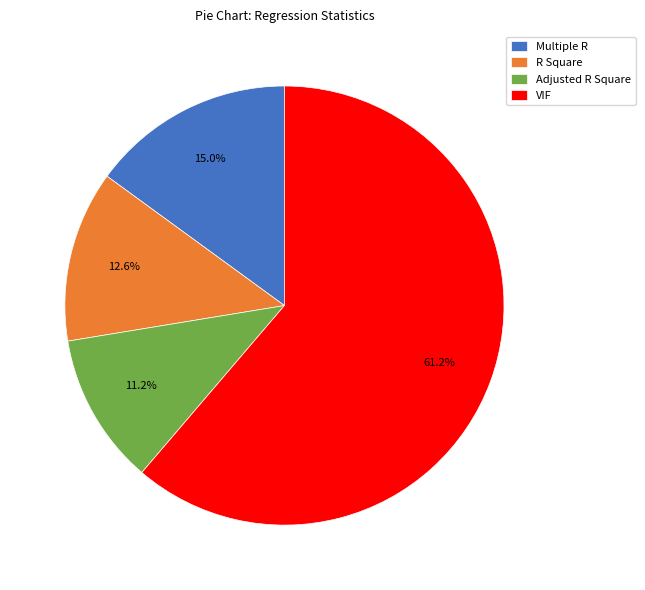

Is it true that R Square is 13% of the pie?

True